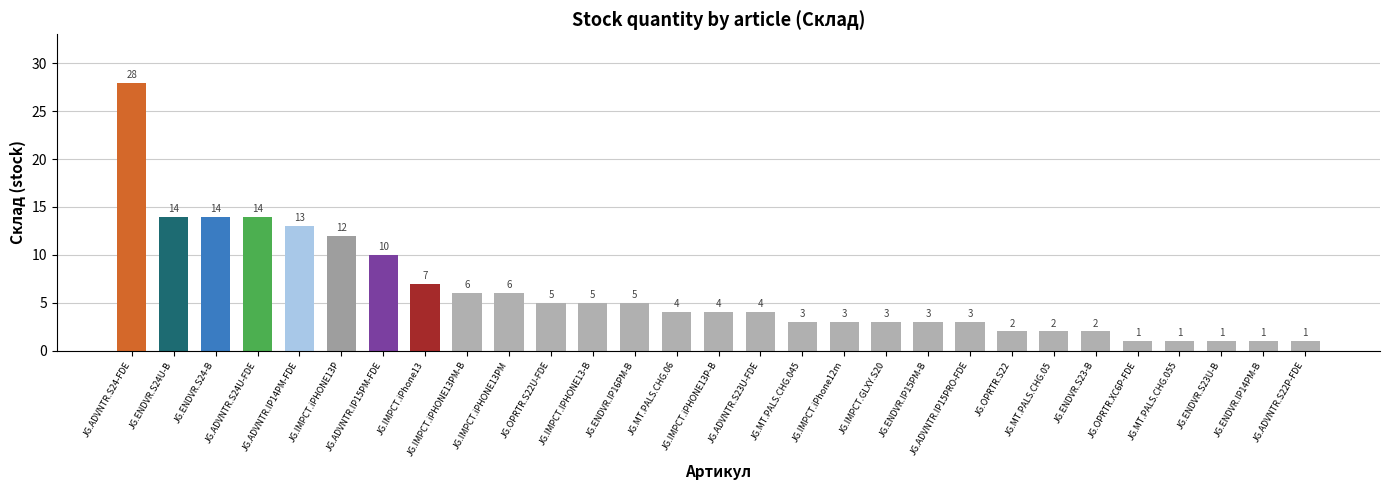

What is the sum of all values?

177